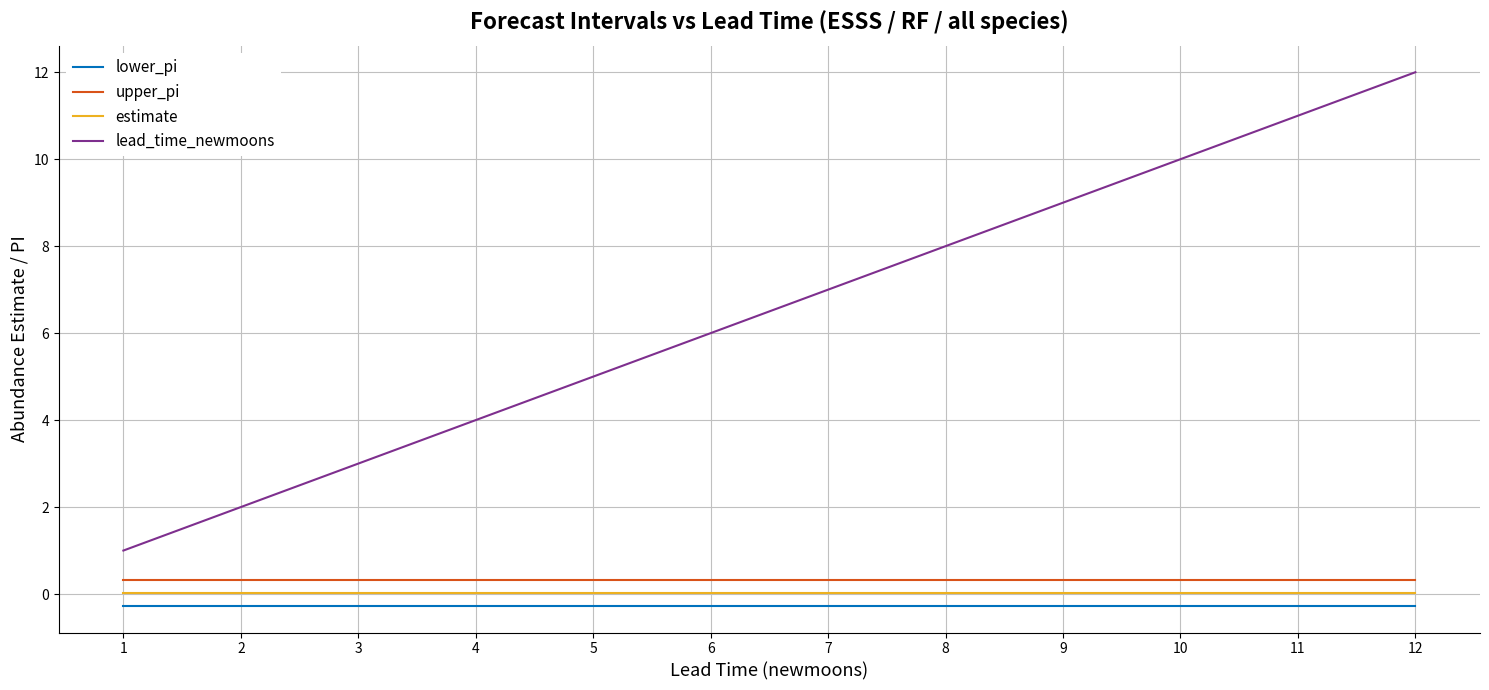

Is the value of lower_pi at 7 greater than the value of upper_pi at 6?

No